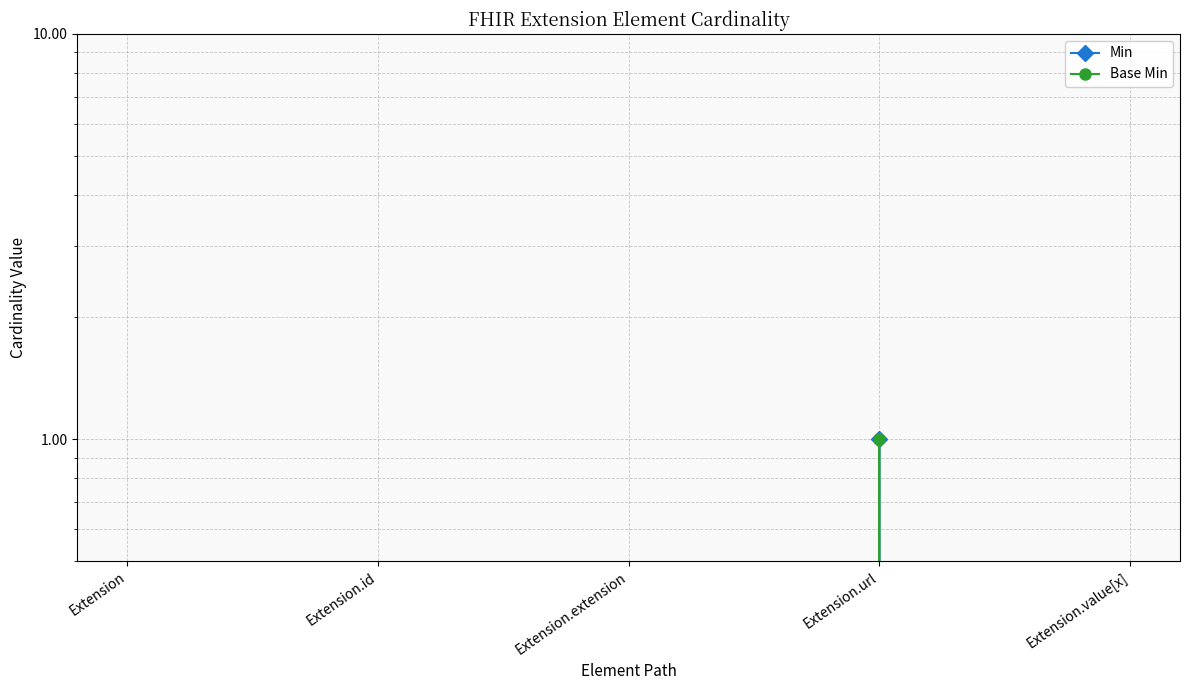

At which category does Base Min reach its first local peak?

Extension.url